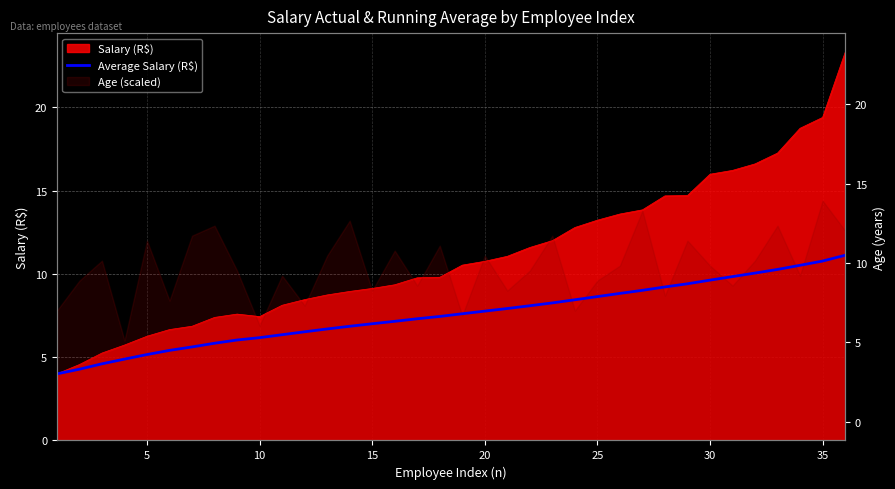

Reading left to right, transcribe all the data shown in this chart.

4.0	4.3	4.6	4.9	5.2	5.4	5.6	5.8	6.0	6.2	6.4	6.5	6.7	6.9	7.0	7.2	7.3	7.4	7.6	7.8	7.9	8.1	8.3	8.4	8.6	8.8	9.0	9.2	9.4	9.6	9.8	10.1	10.3	10.5	10.8	11.1